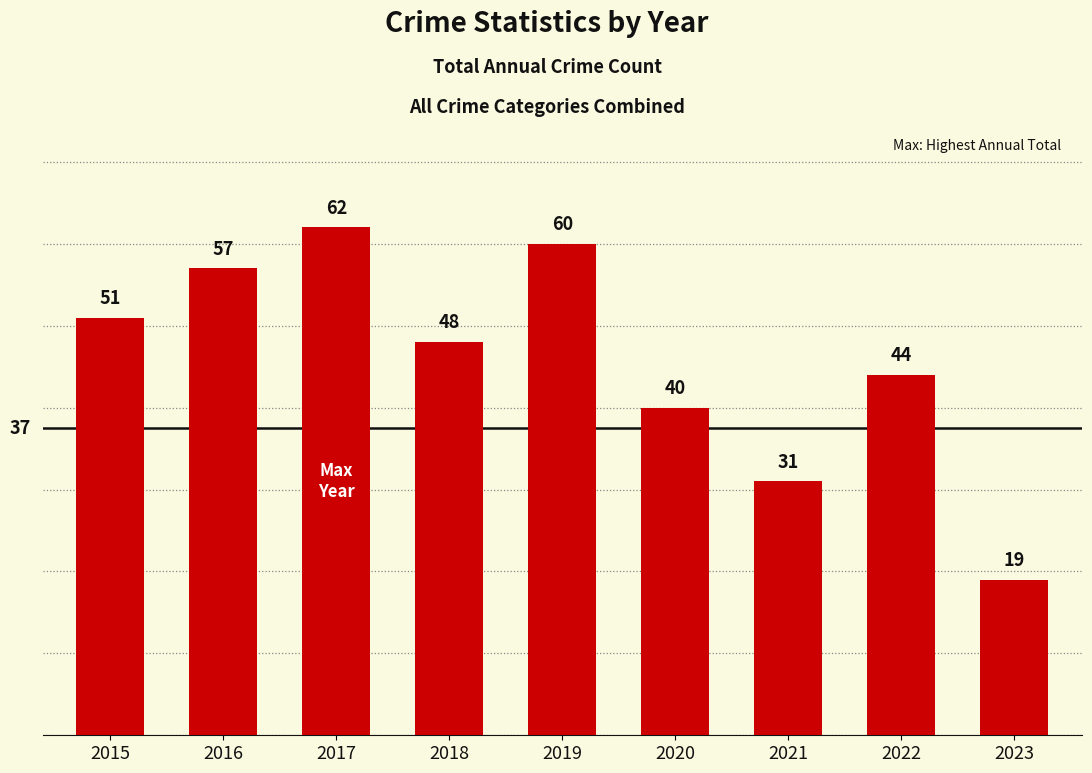

List the labels in order of value, largest first.

2017, 2019, 2016, 2015, 2018, 2022, 2020, 2021, 2023